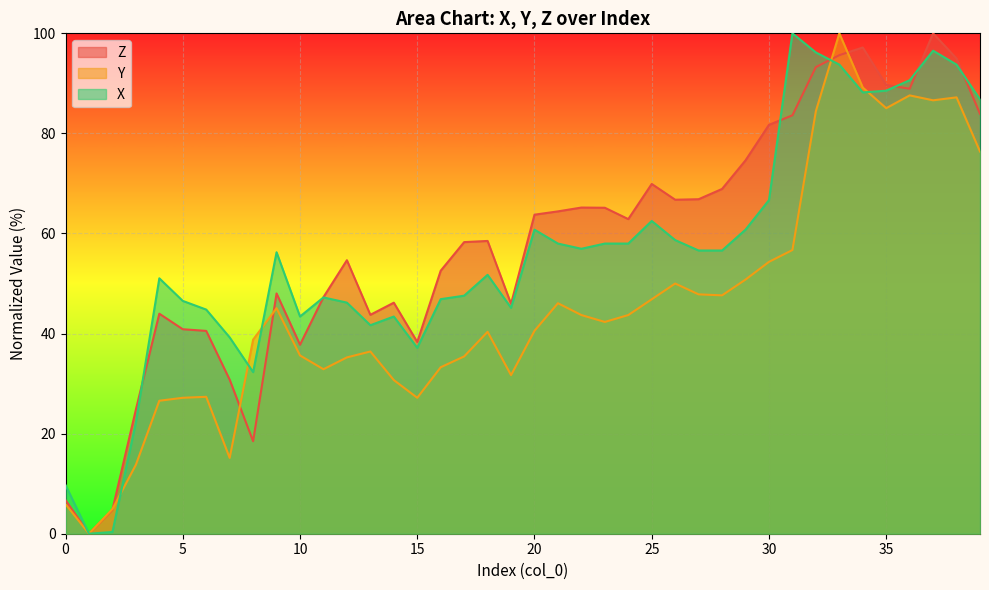

Where is the first local minimum for Y?

1